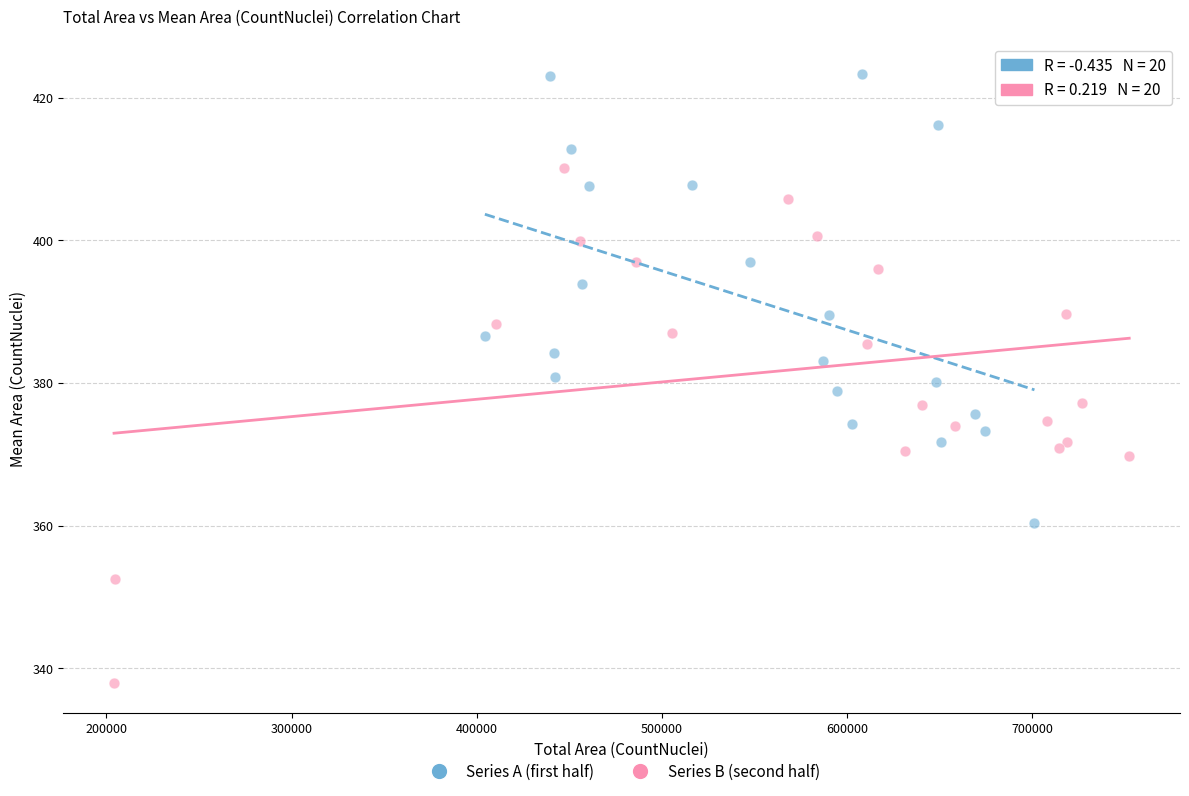

Which series has the largest Y range (max minus min)?

Series B (second half)